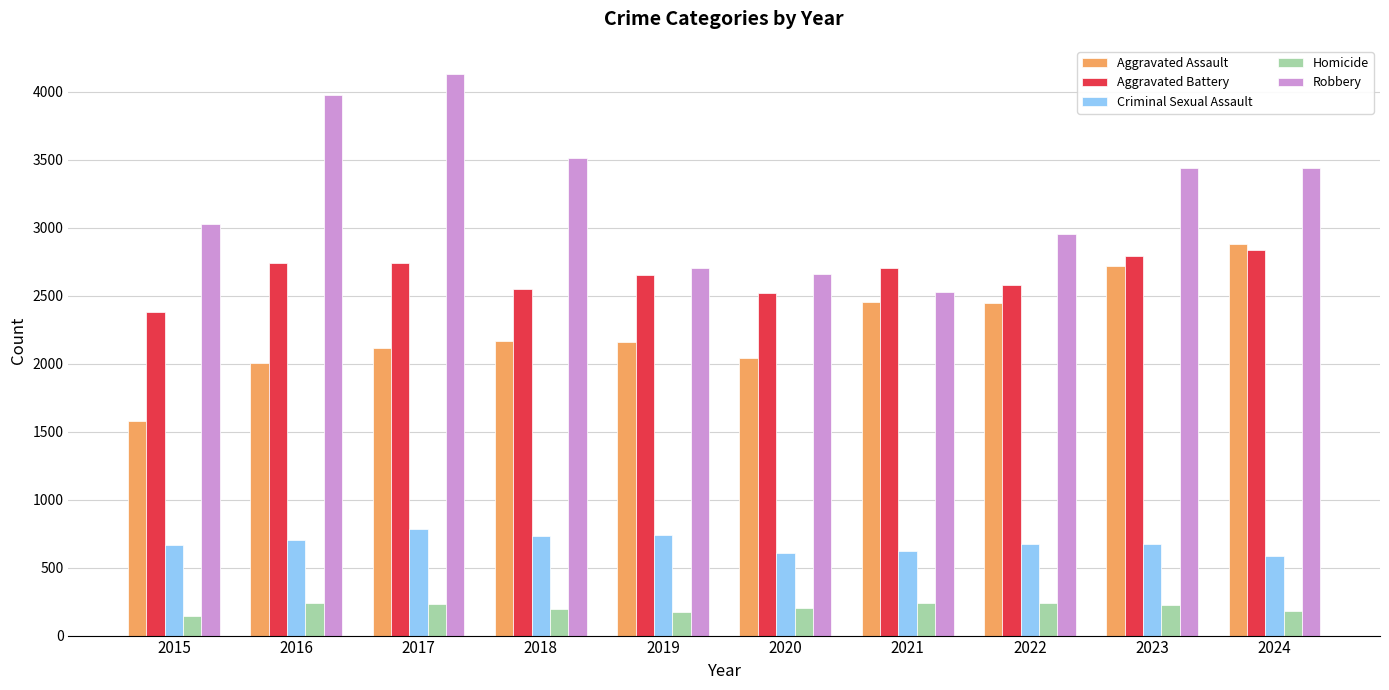

Rank the series at 2015 from lowest to highest value.

Homicide, Criminal Sexual Assault, Aggravated Assault, Aggravated Battery, Robbery